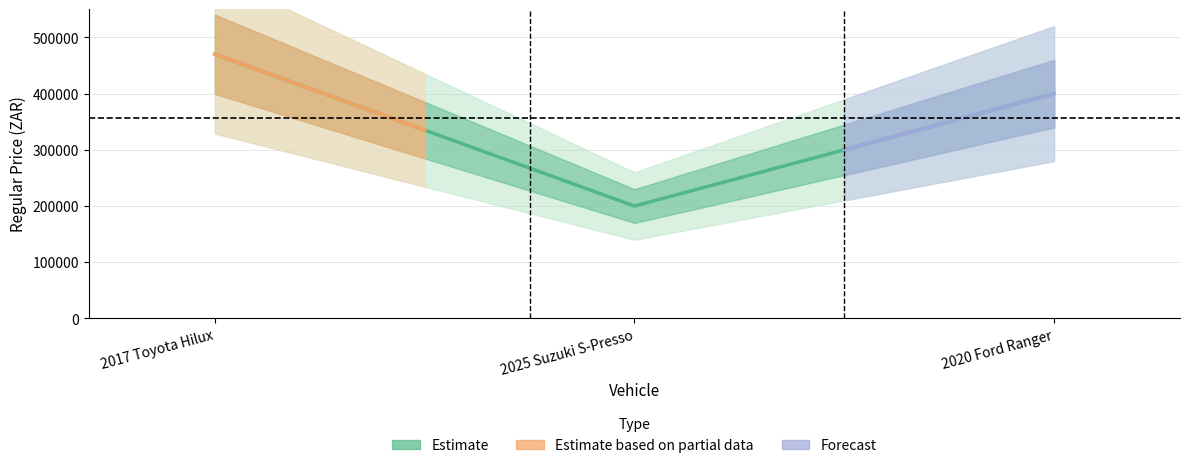

What is the greatest value displayed?

469900